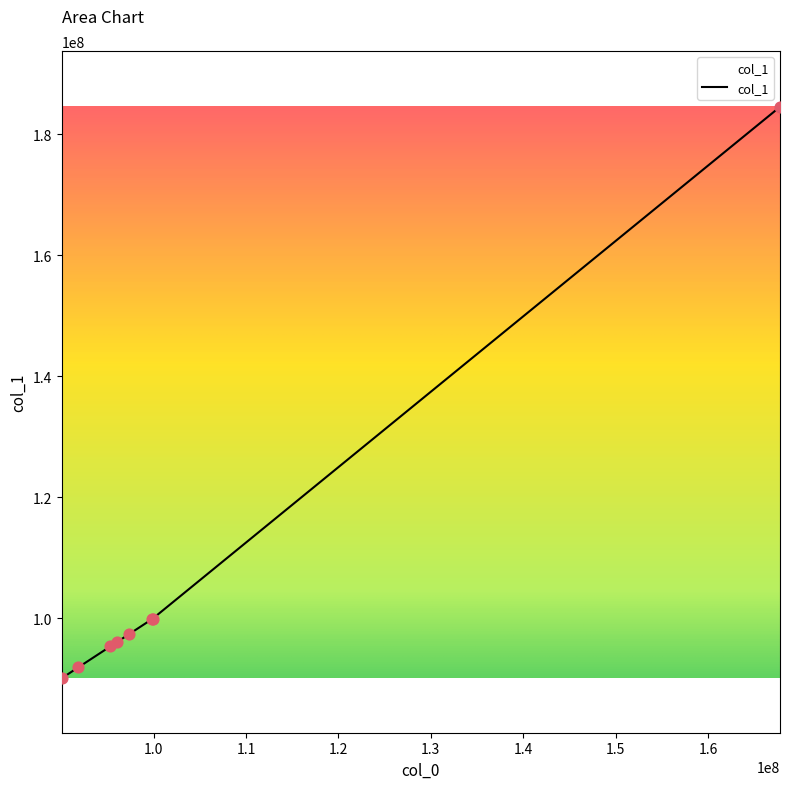

What is the sum of all values?

854867192